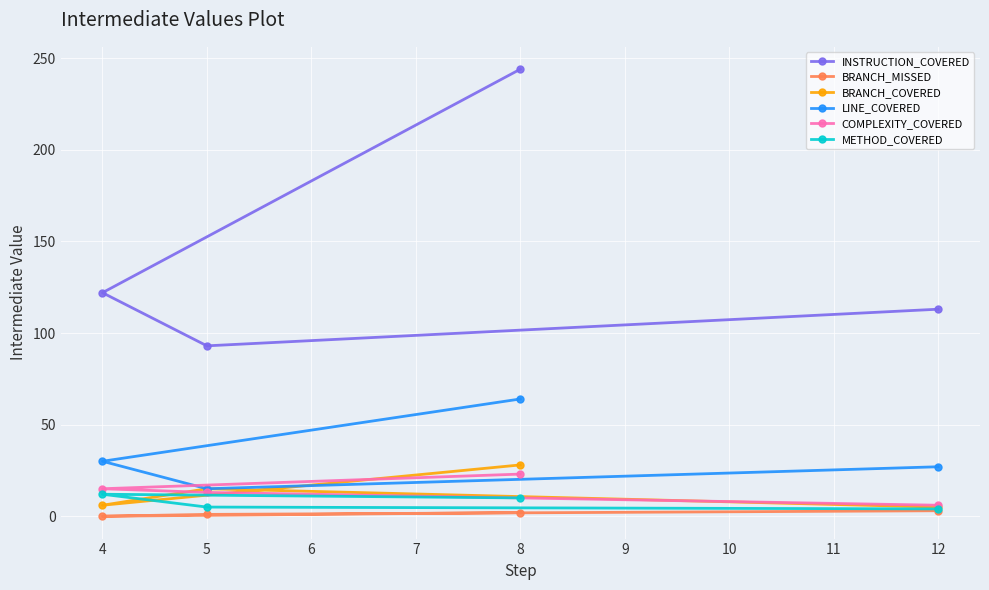

Reading left to right, extract all data points from this chart.

INSTRUCTION_COVERED: 244	122	93	113
BRANCH_MISSED: 2	0	1	3
BRANCH_COVERED: 28	6	15	5
LINE_COVERED: 64	30	15	27
COMPLEXITY_COVERED: 23	15	13	6
METHOD_COVERED: 10	12	5	4